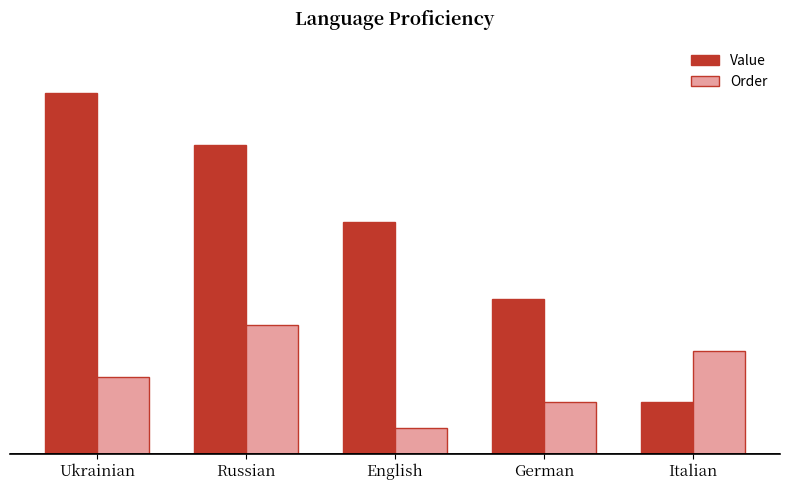

Does the chart contain any negative values?

No